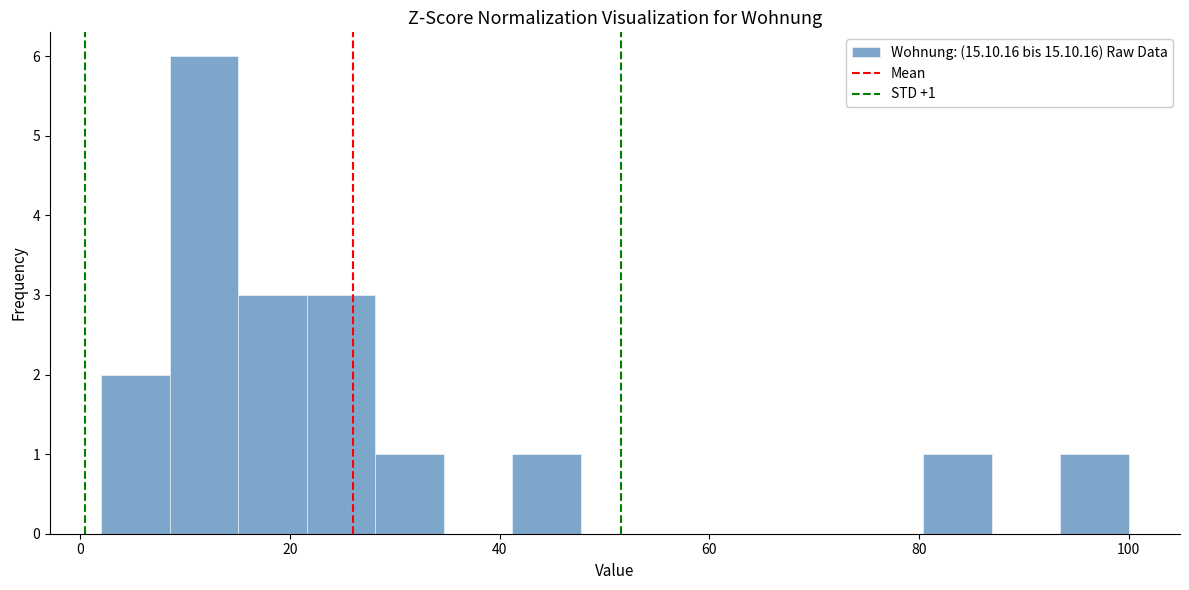

Read against the x-axis, roughly where is the centre of the tallest bar?

12